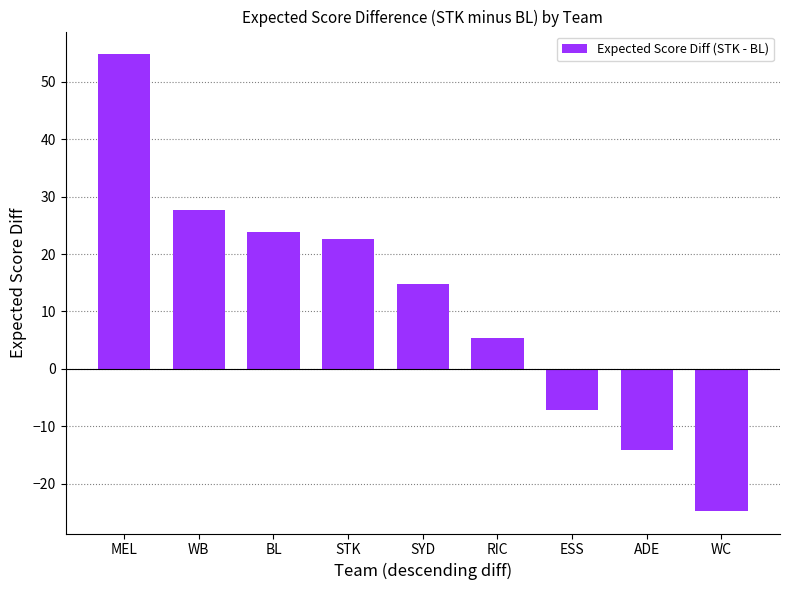

True or false: the data shows 8.4 at WB.

False